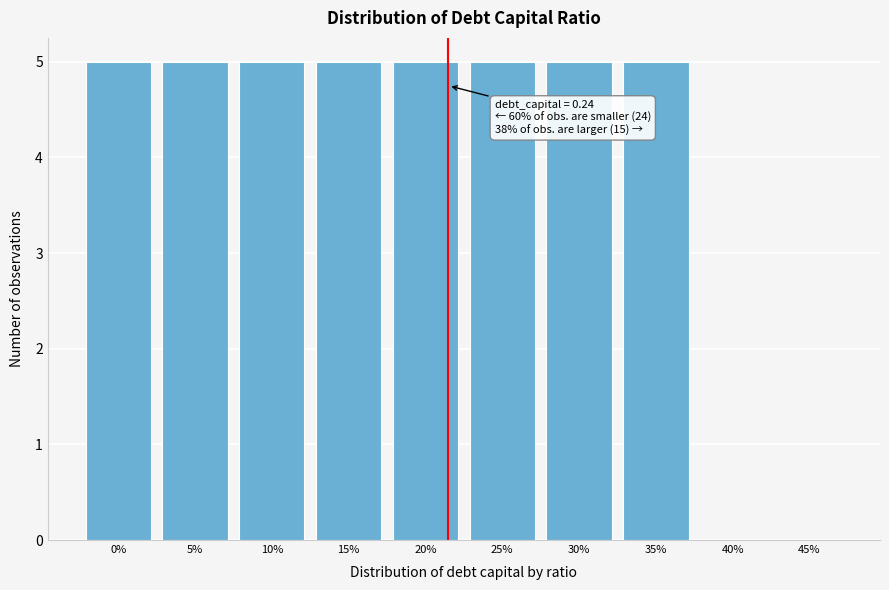

Reading left to right, extract all data points from this chart.

0%=5	5%=5	10%=5	15%=5	20%=5	25%=5	30%=5	35%=5	40%=0	45%=0